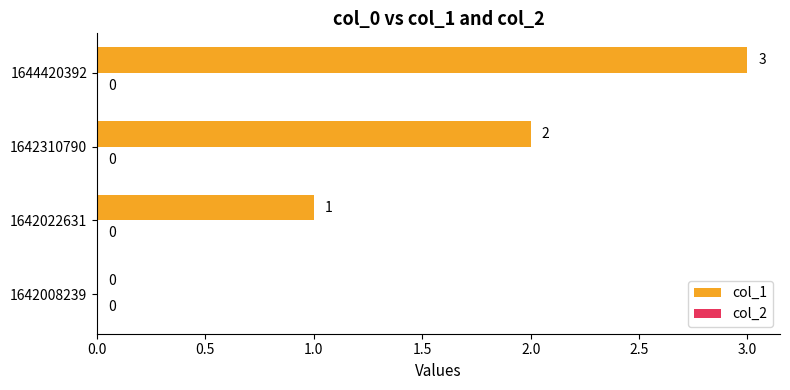

How many series are shown in this chart?

1